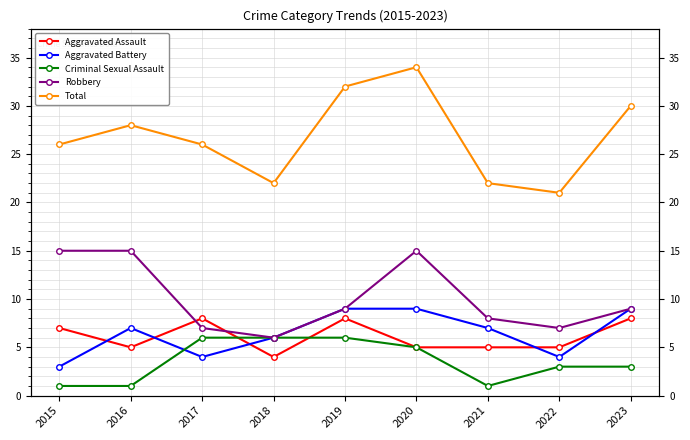

What is the total value across all series at 2016?

56